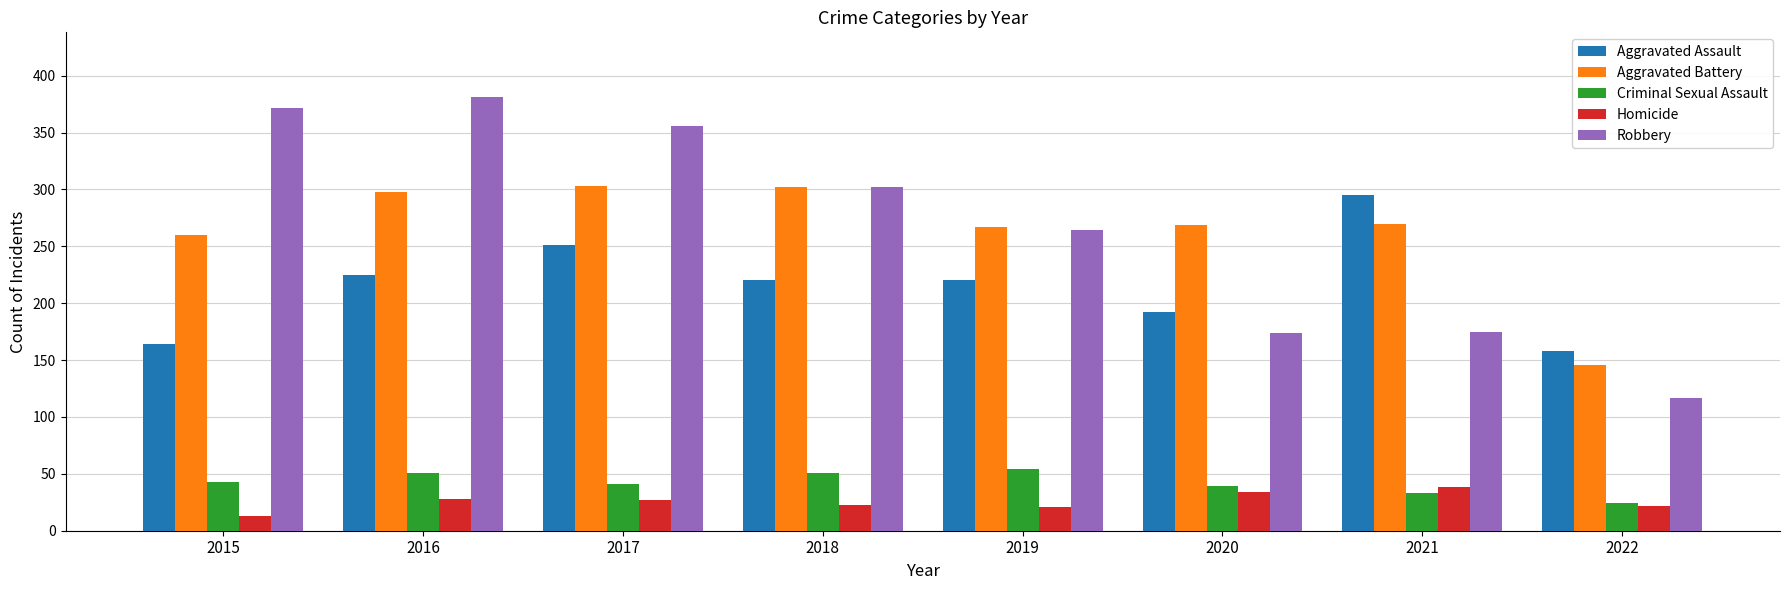

True or false: Homicide has a value of 23 at 2018.

True